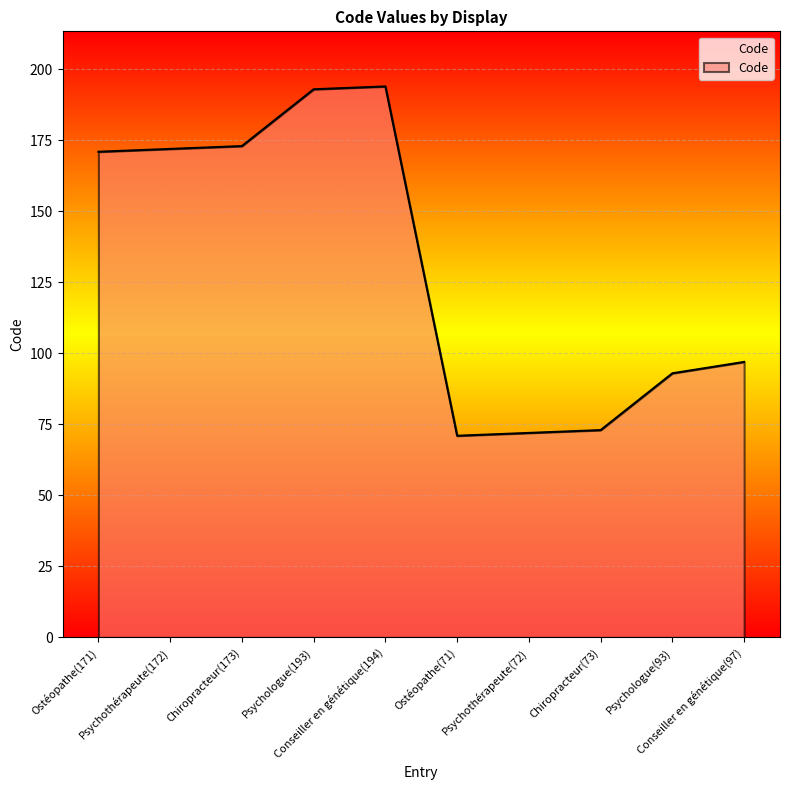

Reading left to right, extract all data points from this chart.

Ostéopathe(171)=171	Psychothérapeute(172)=172	Chiropracteur(173)=173	Psychologue(193)=193	Conseiller en génétique(194)=194	Ostéopathe(71)=71	Psychothérapeute(72)=72	Chiropracteur(73)=73	Psychologue(93)=93	Conseiller en génétique(97)=97